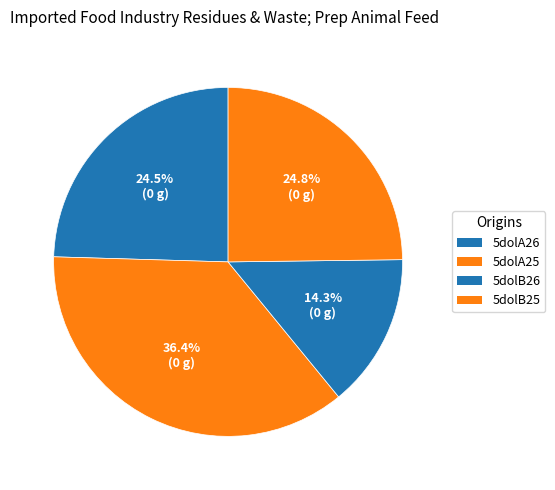

Is the sum of 5dolA26 and 5dolB25 greater than half?

No